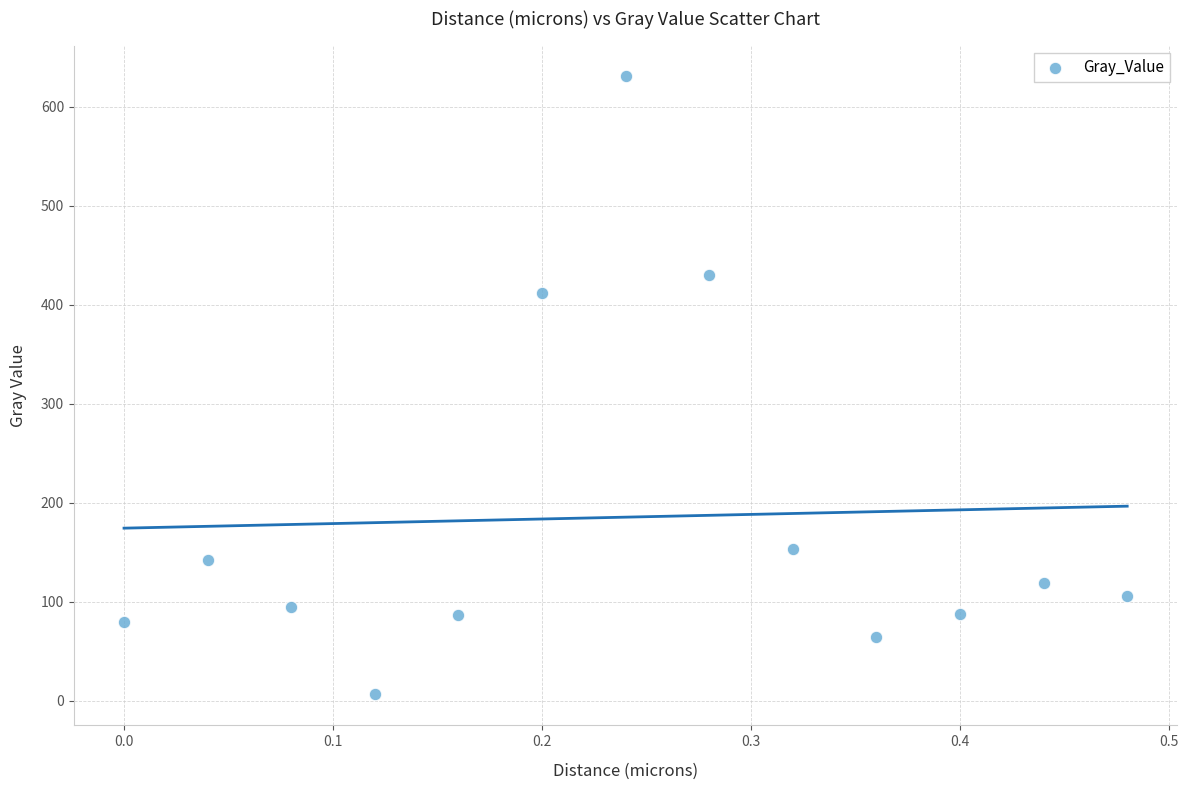

What is the range of X values (max minus min)?

0.5